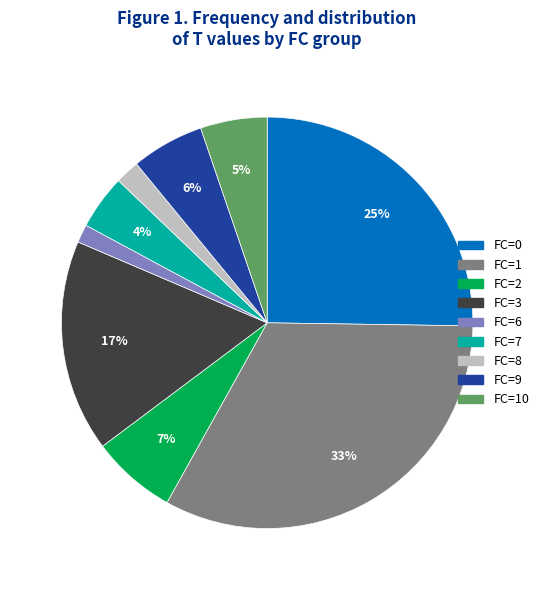

How many segments does this pie chart have?

9